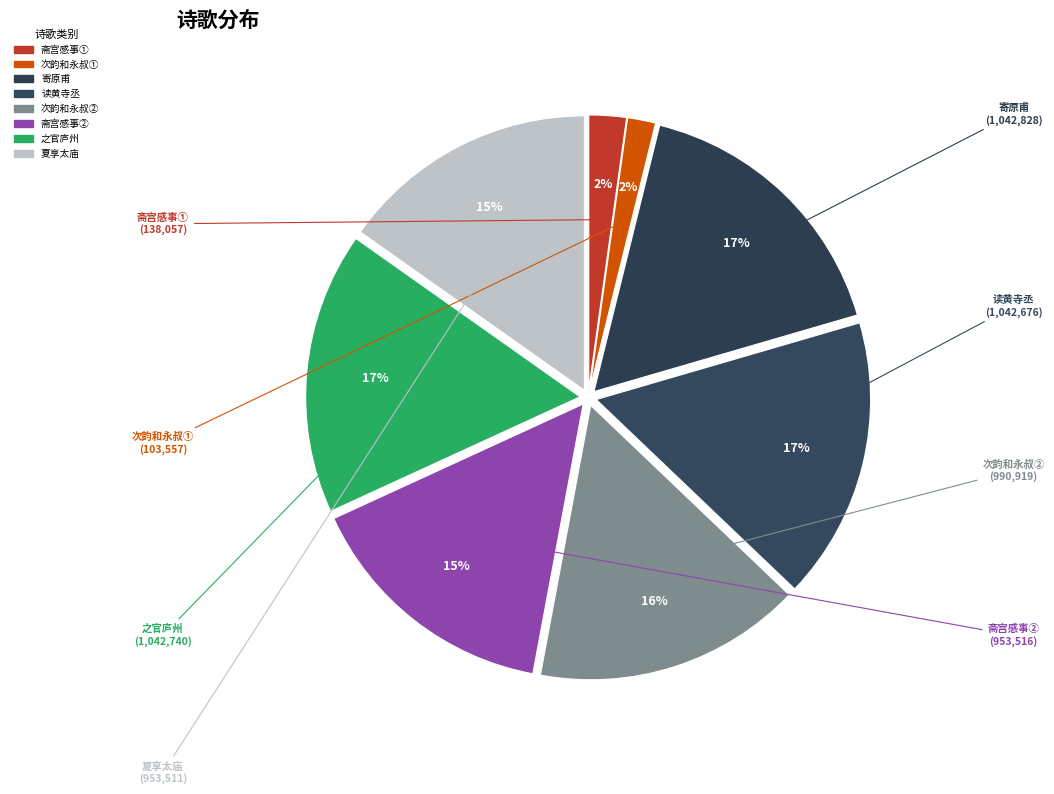

Rank the categories by value from lowest to highest.

次韵和永叔雨中寄原甫舍人, 斋宫感事寄原甫学士, 夏享太庙摄事斋宫闻莺寄原甫, 斋宫感事寄原甫学士, 次韵和永叔雨中寄原甫舍人, 读黄寺丞十月十三日寄原甫诗因同作, 之官庐州初至仪真寄原甫, 寄原甫